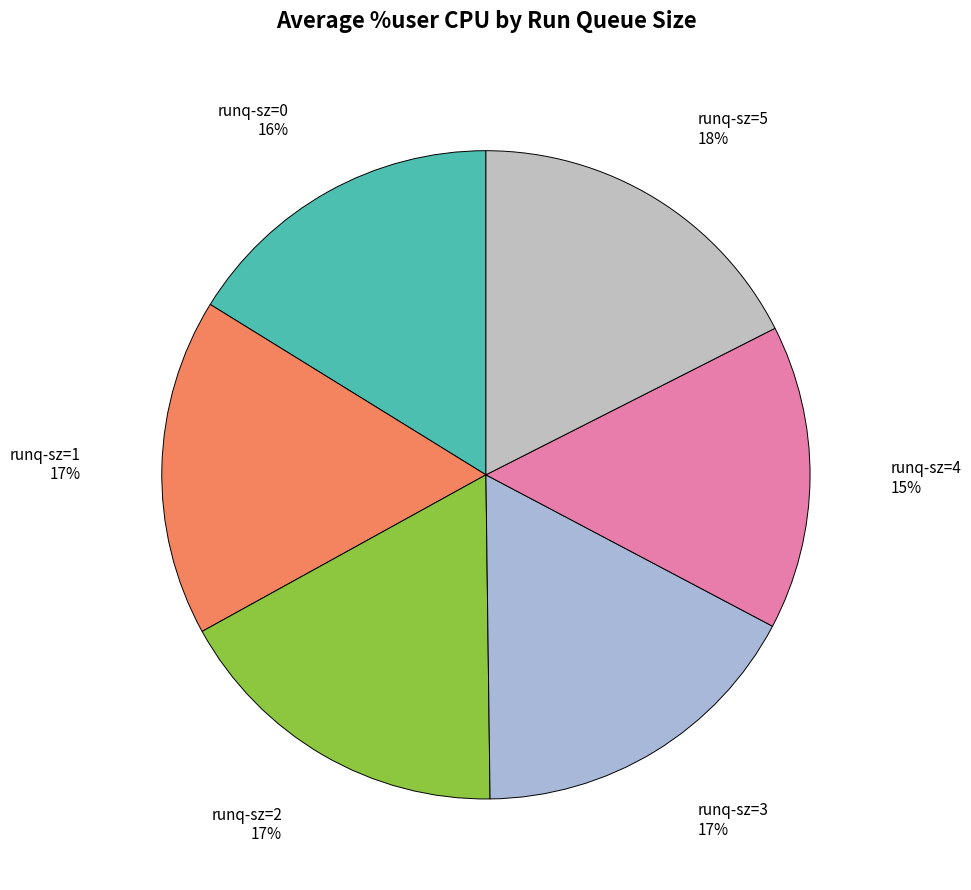

What is the ratio of the value at runq-sz=1 to the value at runq-sz=2?

1.0